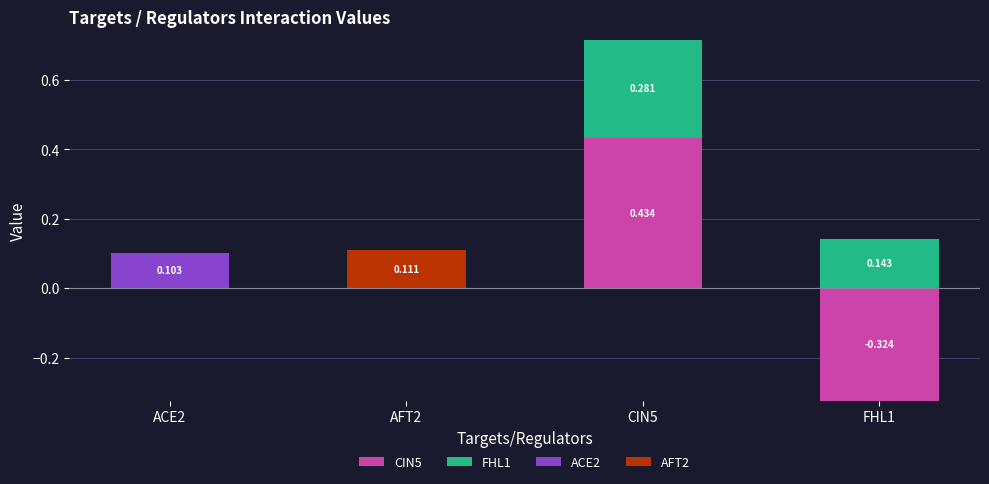

Which has a higher value, FHL1 or AFT2?

FHL1